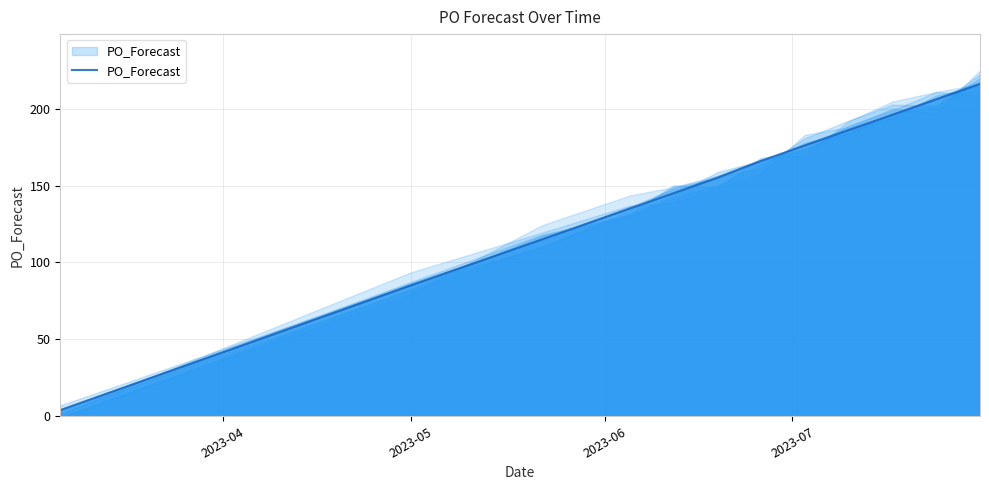

Between 9 and 5, which is larger?

9